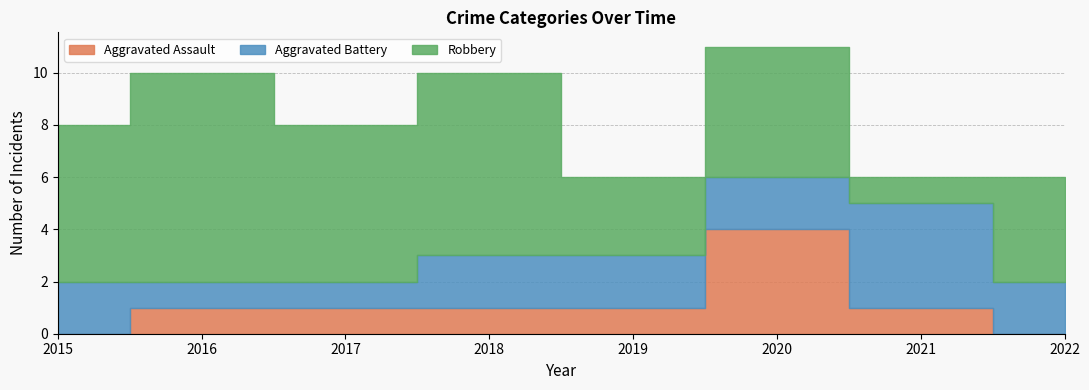

What is the difference between the second highest and second lowest values in the Robbery series?

4